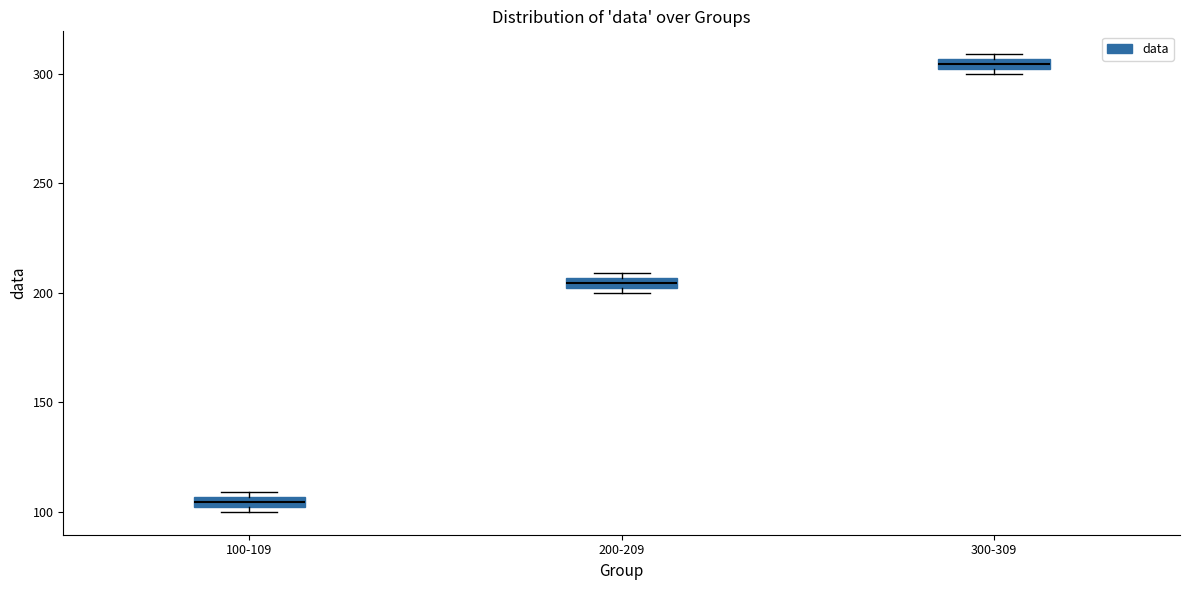

Which box's median line is the lowest?

100-109